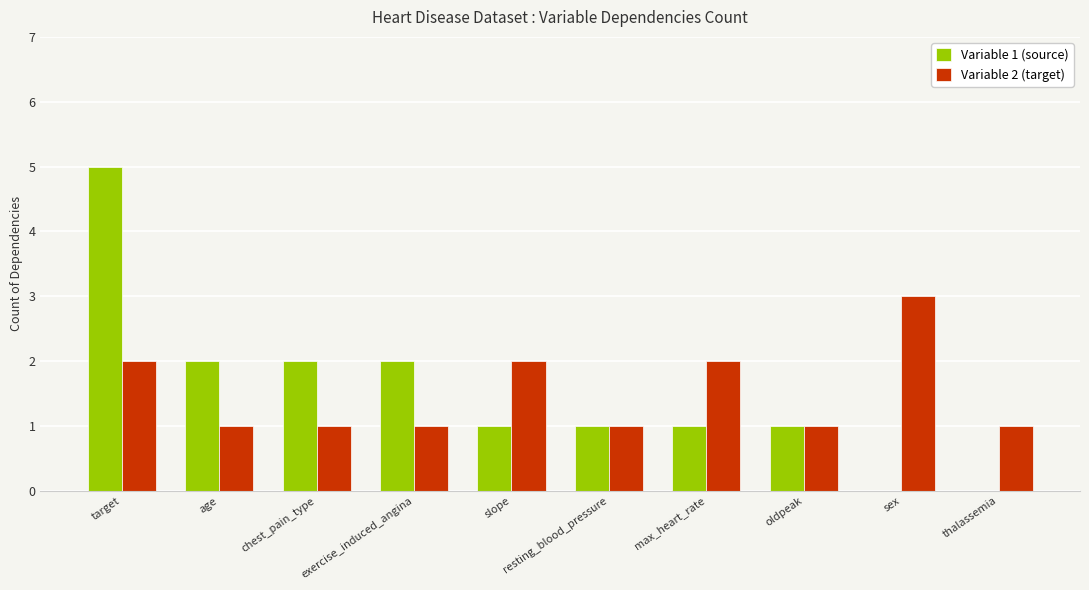

What value does the Variable 1 (source) series have at age?

2